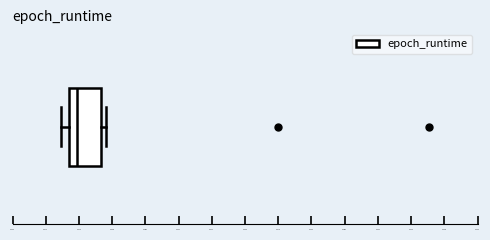

Where does the median line of the box sit on the x-axis? The values are not printed on the chart, so give them approximately, as read against the axis.

12.170